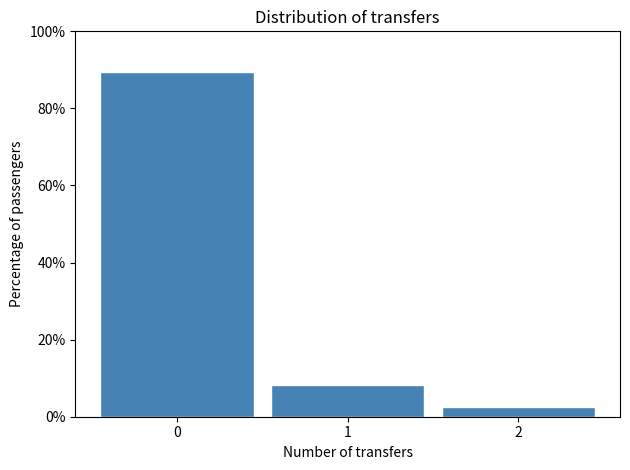

Reading left to right, list all the values displayed in this chart.

0=89.3	1=8.1	2=2.5